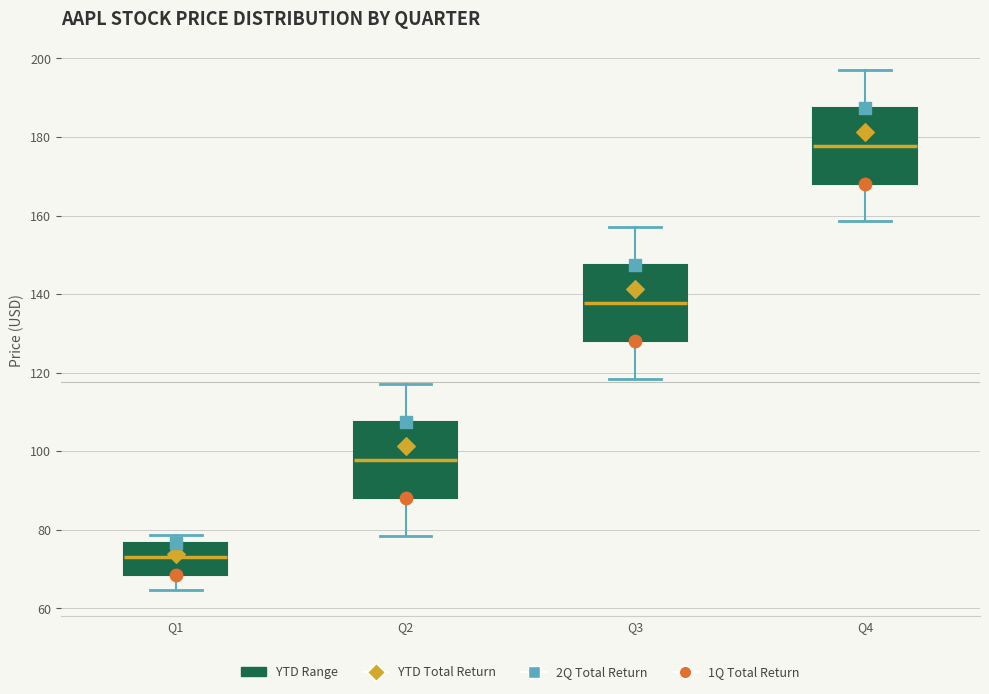

Reading left to right, transcribe this box plot: for each box, give where its median line is, the range the box spans, and where its two whiskers end, as read against the y-axis. The values are not printed on the chart, so give them approximately, as read against the axis.

Q1: median 74, box 68 to 76, whiskers 64 to 78
Q2: median 98, box 88 to 108, whiskers 78 to 118
Q3: median 138, box 128 to 148, whiskers 118 to 158
Q4: median 178, box 168 to 188, whiskers 158 to 198